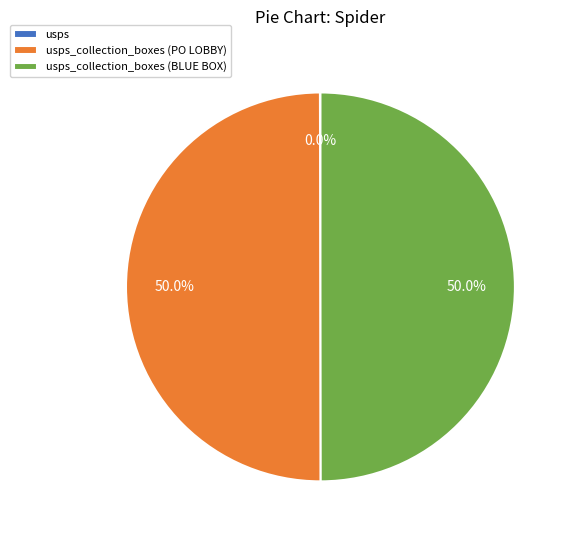

Between usps_collection_boxes (PO LOBBY) and usps, which is larger?

usps_collection_boxes (PO LOBBY)